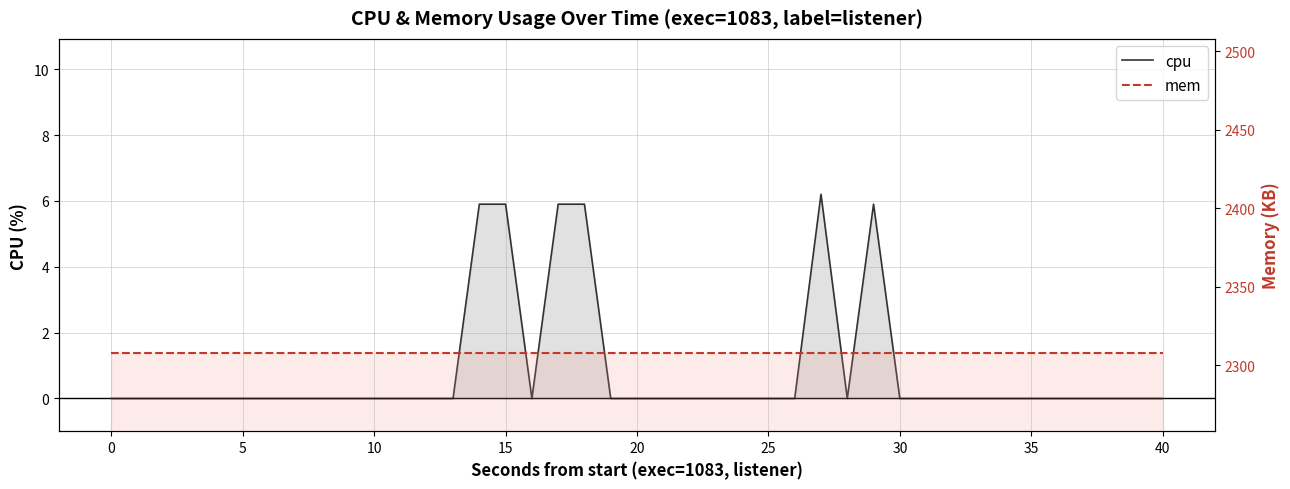

Reading right to left, list all the values displayed in this chart.

cpu: 0.0	0.0	0.0	0.0	0.0	0.0	0.0	0.0	0.0	0.0	0.0	5.9	0.0	6.2	0.0	0.0	0.0	0.0	0.0	0.0	0.0	0.0	5.9	5.9	0.0	5.9	5.9	0.0	0.0	0.0	0.0	0.0	0.0	0.0	0.0	0.0	0.0	0.0	0.0	0.0
mem: 2308.0	2308.0	2308.0	2308.0	2308.0	2308.0	2308.0	2308.0	2308.0	2308.0	2308.0	2308.0	2308.0	2308.0	2308.0	2308.0	2308.0	2308.0	2308.0	2308.0	2308.0	2308.0	2308.0	2308.0	2308.0	2308.0	2308.0	2308.0	2308.0	2308.0	2308.0	2308.0	2308.0	2308.0	2308.0	2308.0	2308.0	2308.0	2308.0	2308.0